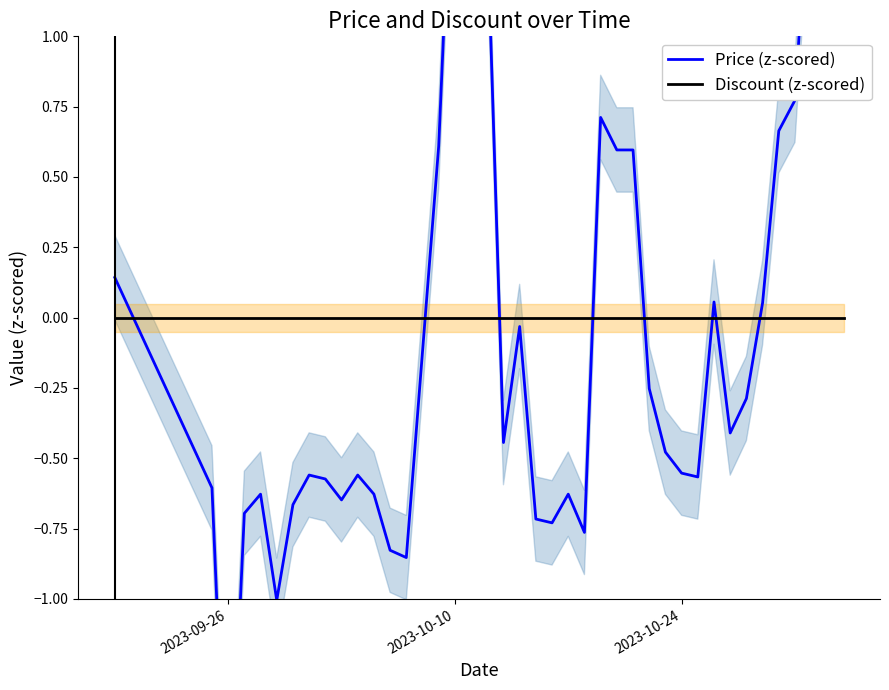

Which series ends up on top after the final intersection of Discount (z-scored) and Price (z-scored)?

Price (z-scored)